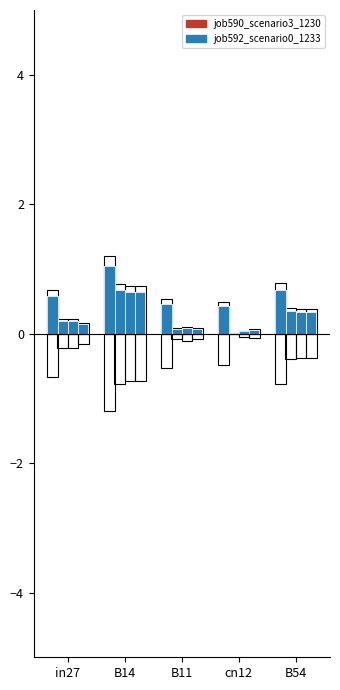

Which series has the widest spread of values?

job592_scenario0_1233